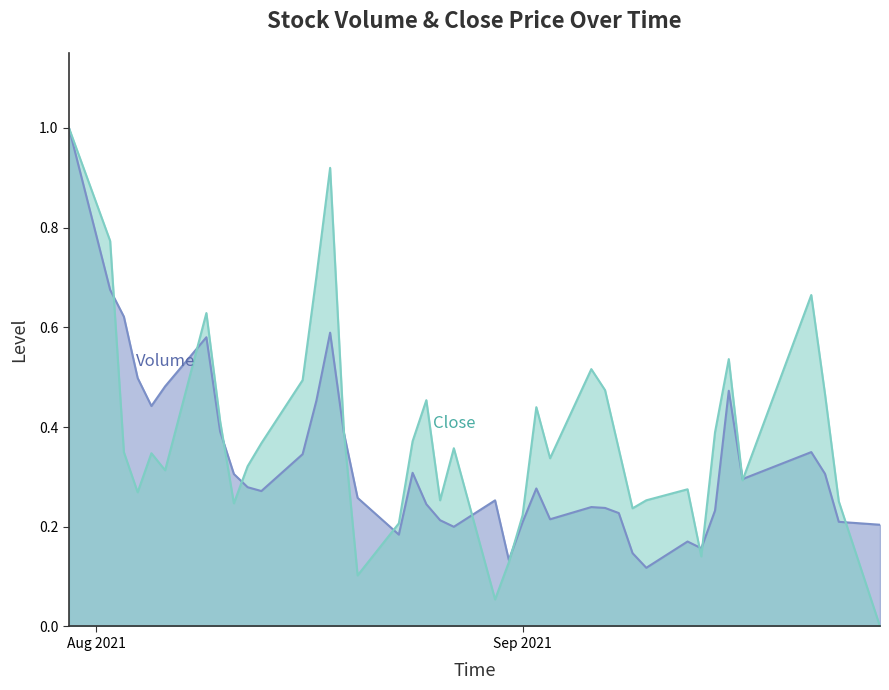

What is the maximum value shown in the chart?

1.0